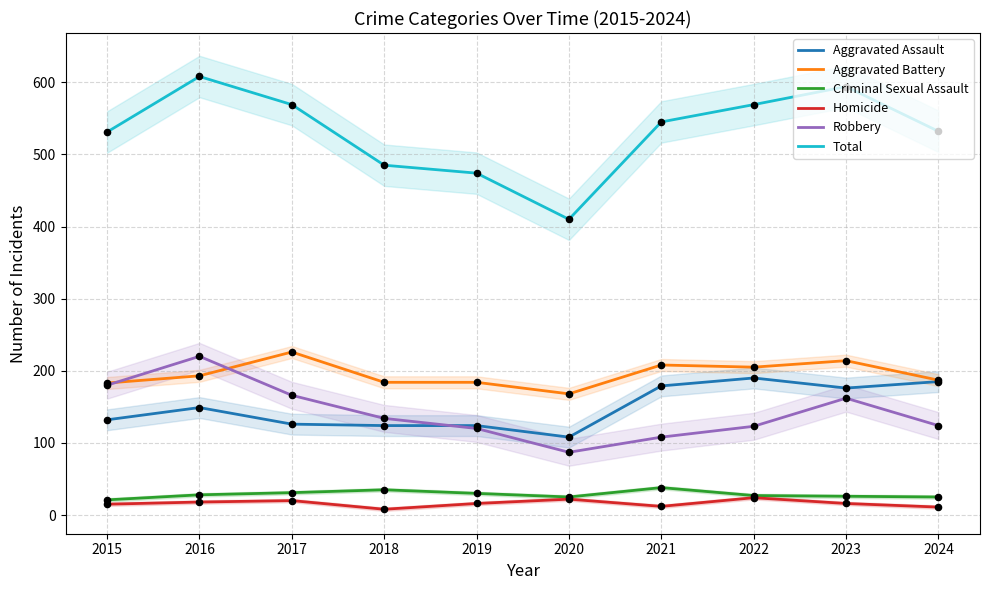

Which series contains the lowest Y value?

Homicide